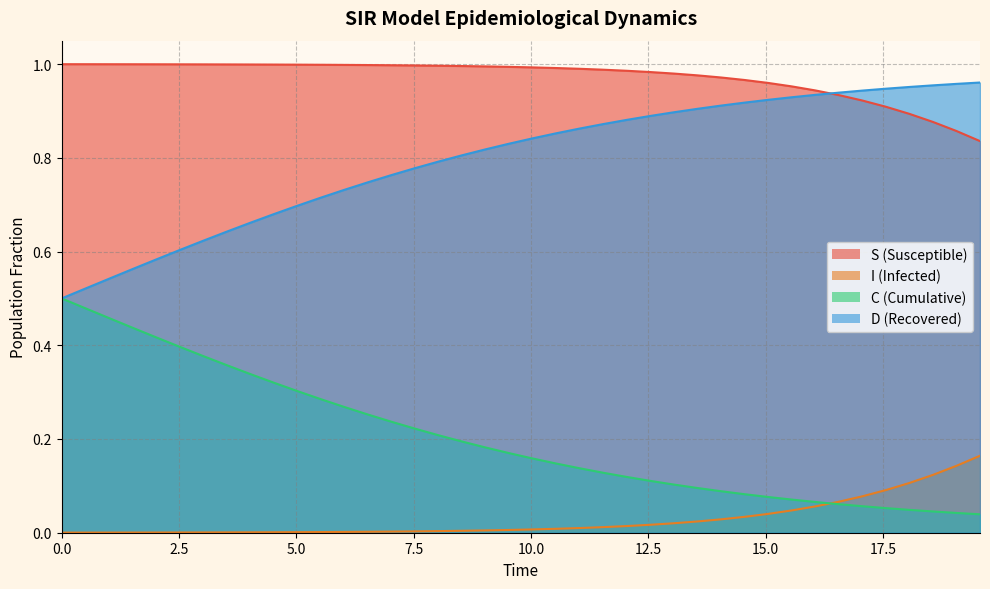

The value of C at 7.525083612040134 is 0.2. True or false?

True